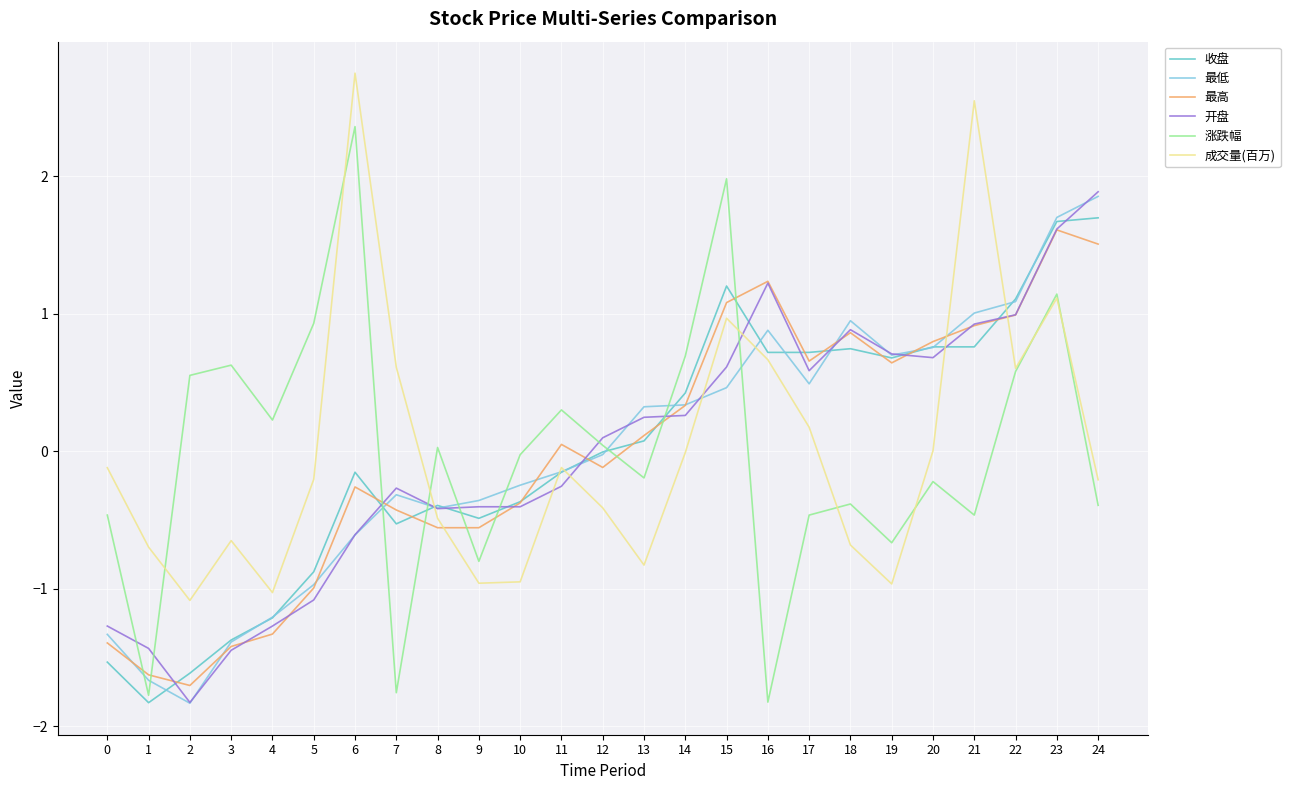

What is the minimum value shown in the chart?

-1.8